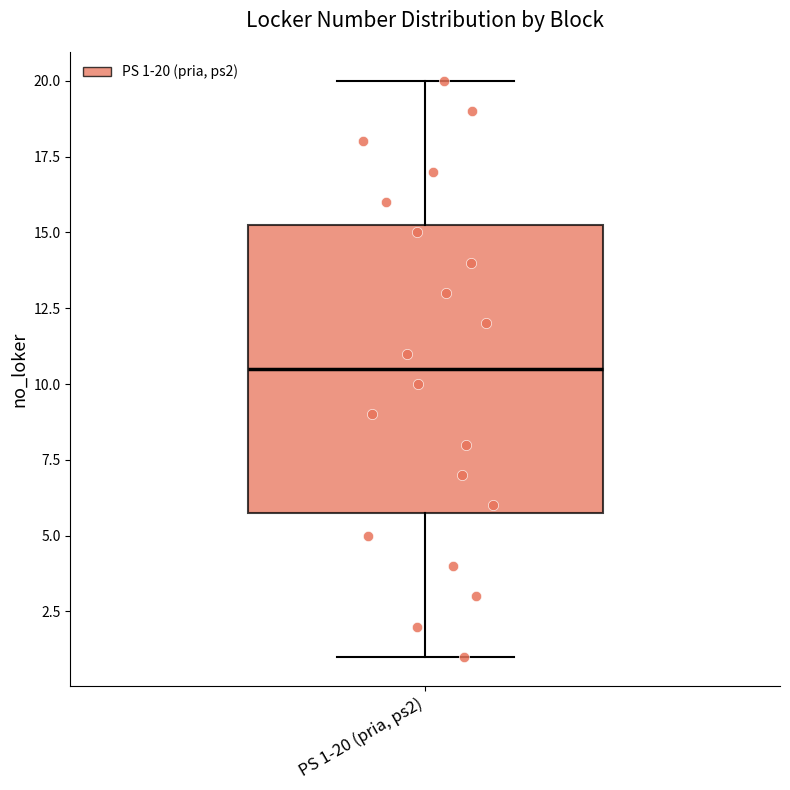

Where does the median line of the box for PS 1-20 (pria, ps2) sit on the y-axis? The values are not printed on the chart, so give them approximately, as read against the axis.

10.5